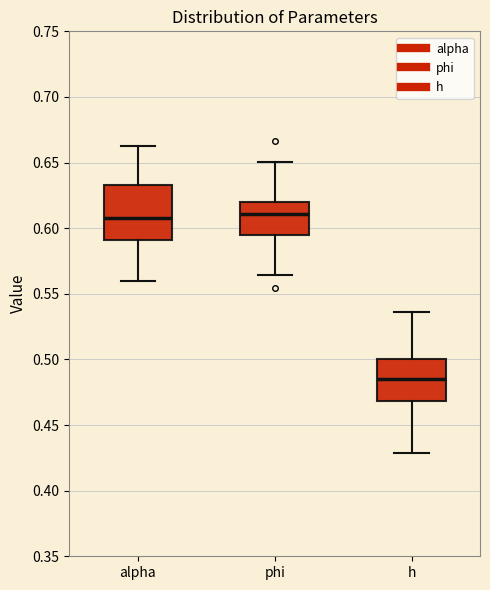

Where is the upper edge of the box for h on the y-axis? The values are not printed on the chart, so give them approximately, as read against the axis.

0.500